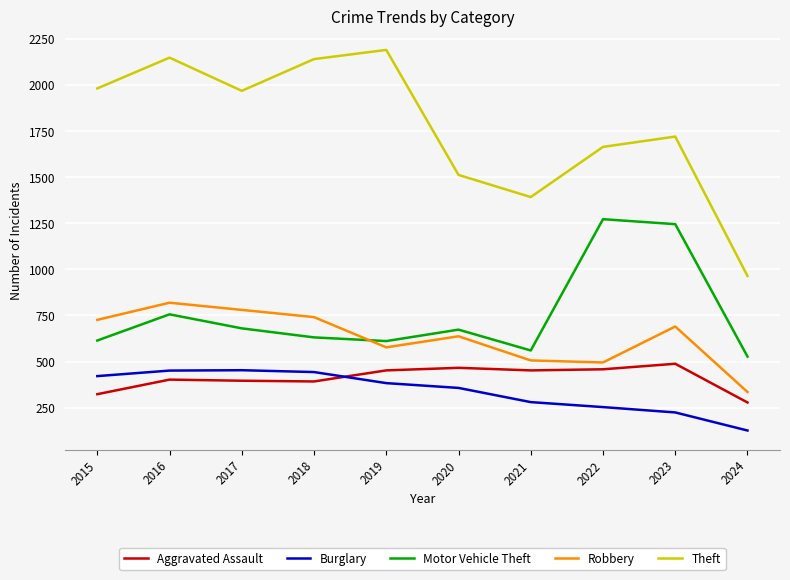

Is the value of Robbery at 2021 greater than the value of Theft at 2015?

No